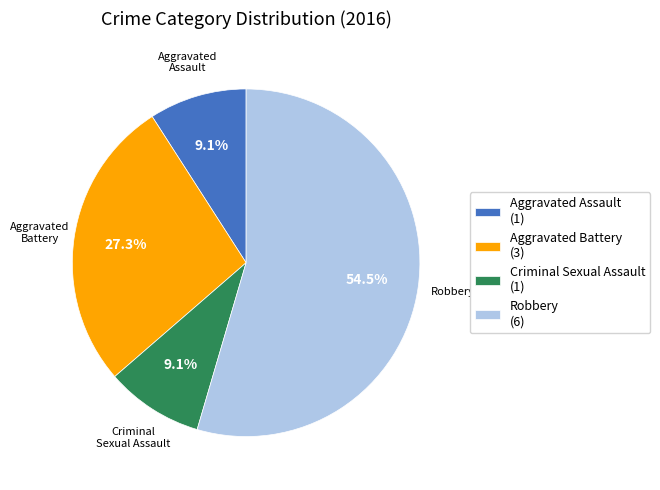

Does Robbery (6) represent more than half of the total?

Yes